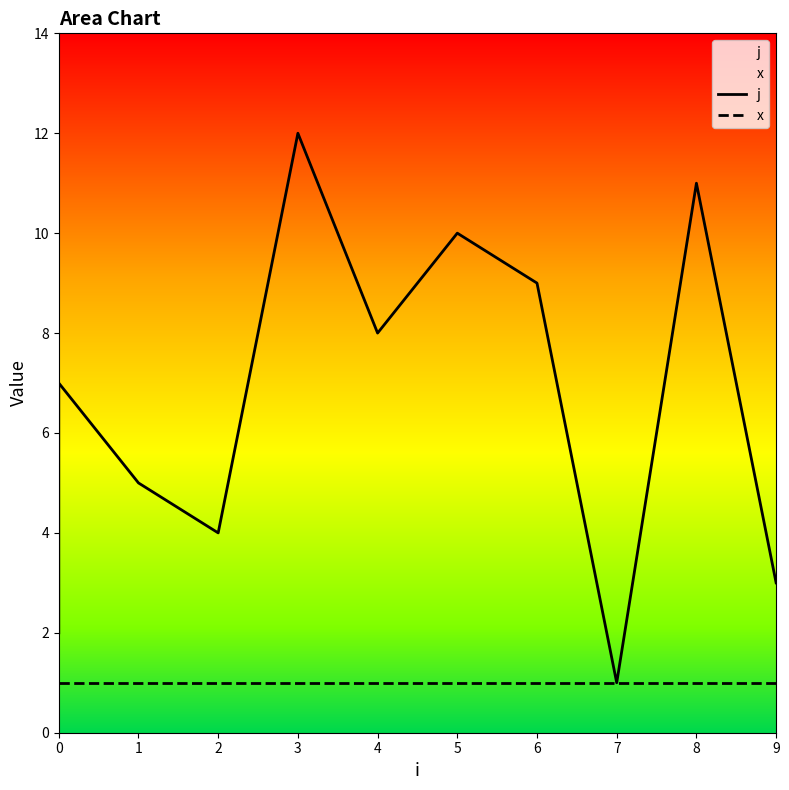

What is the maximum value for j?

12